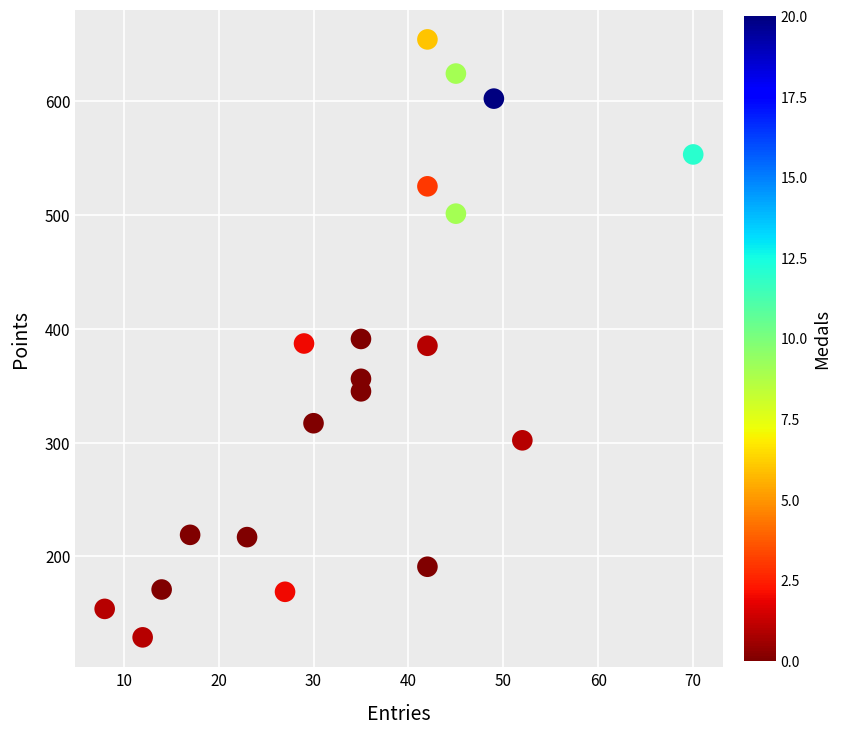

What is the range of X values (max minus min)?

62